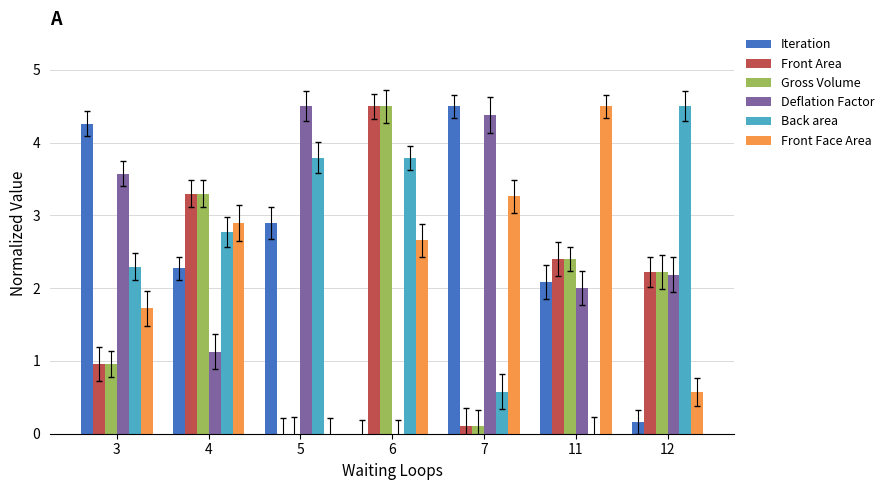

Which has a higher value, 4 or 12?

4